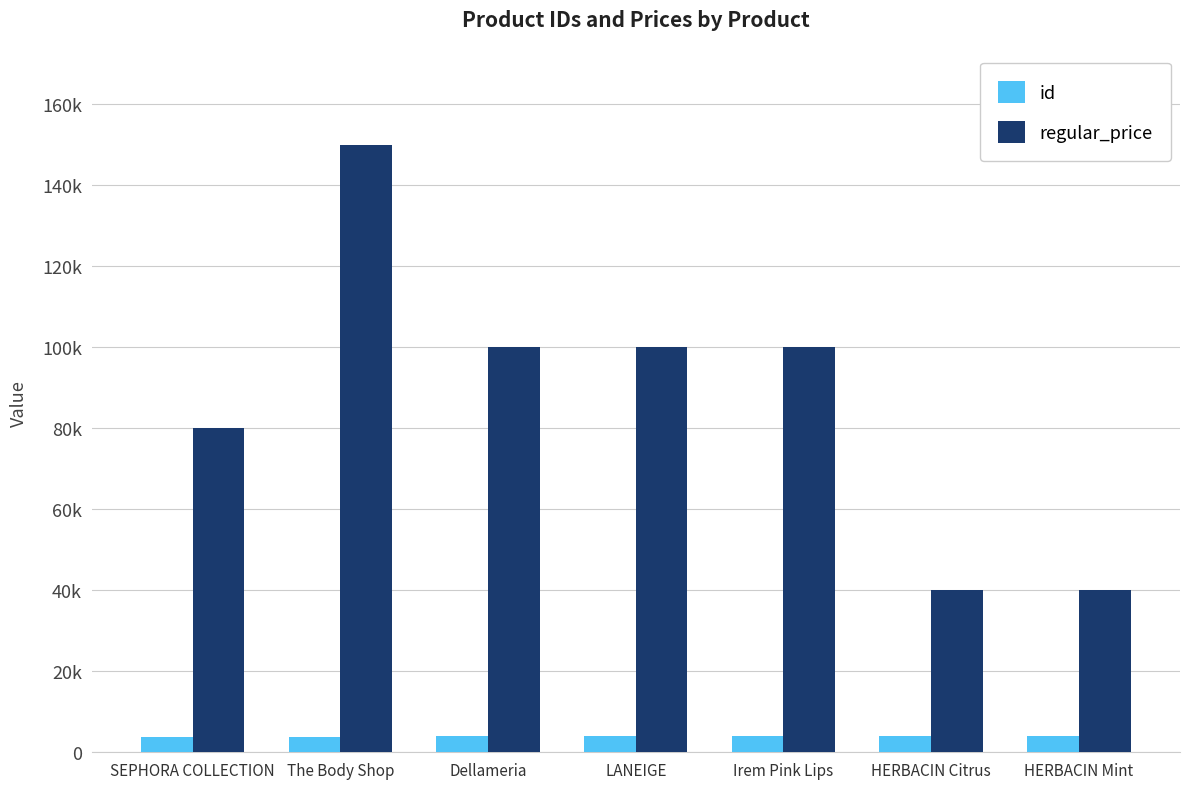

Are the bars grouped side by side (vs. stacked)?

Yes